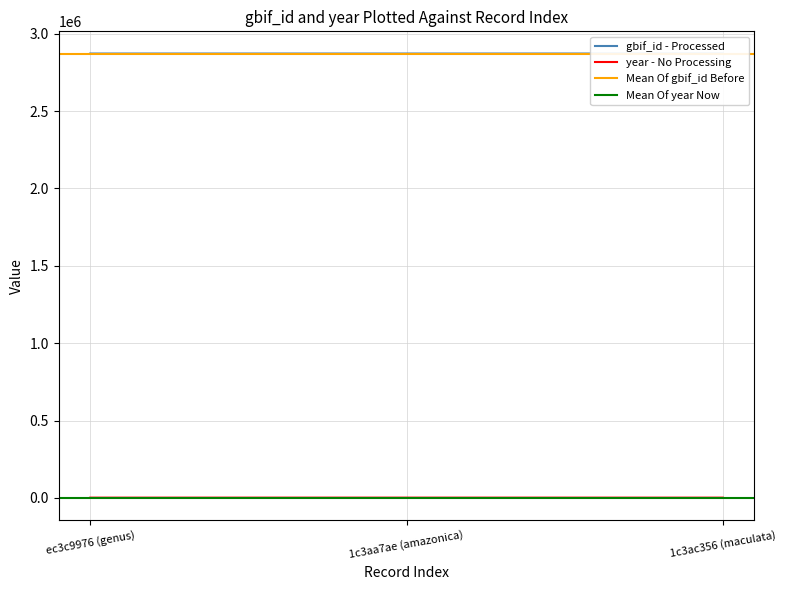

What is the difference between the gbif_id values at 1c3aa7ae (amazonica) and ec3c9976 (genus)?

1